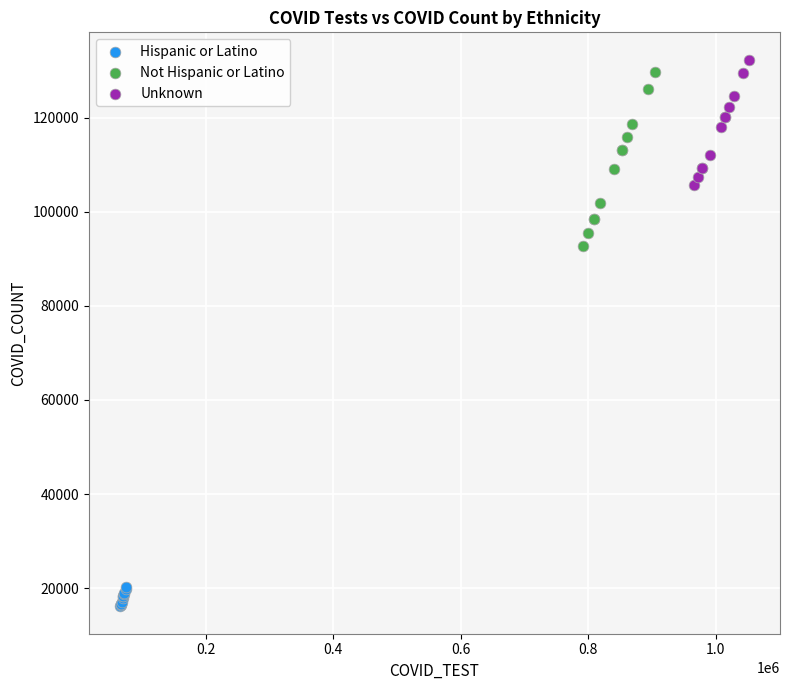

Which series contains the lowest Y value?

Hispanic or Latino